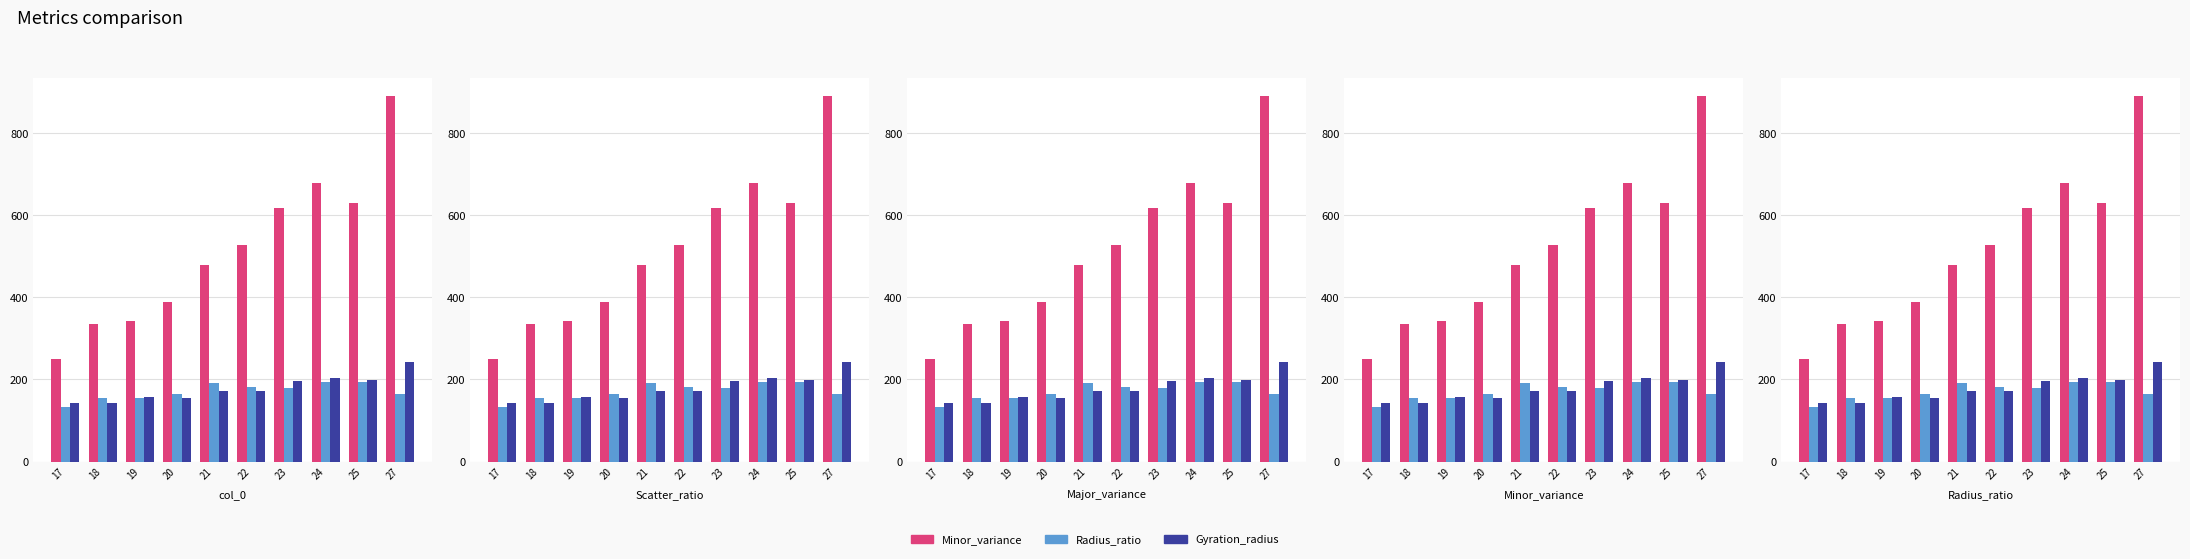

True or false: Radius_ratio has a value of 56.0 at 20.

False